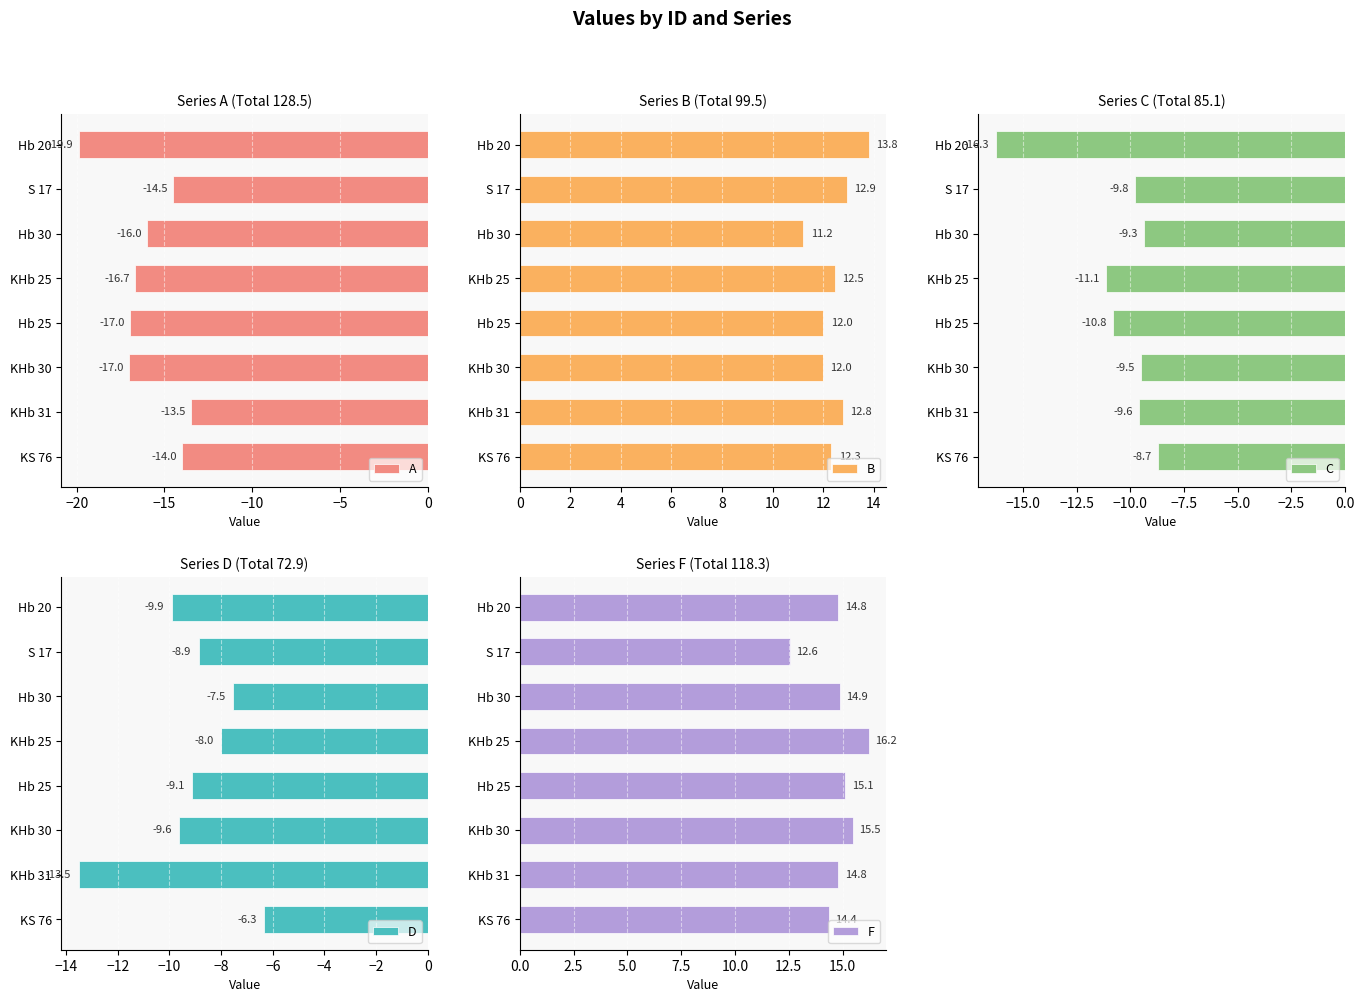

Which has a higher value, 0 or 7?

7